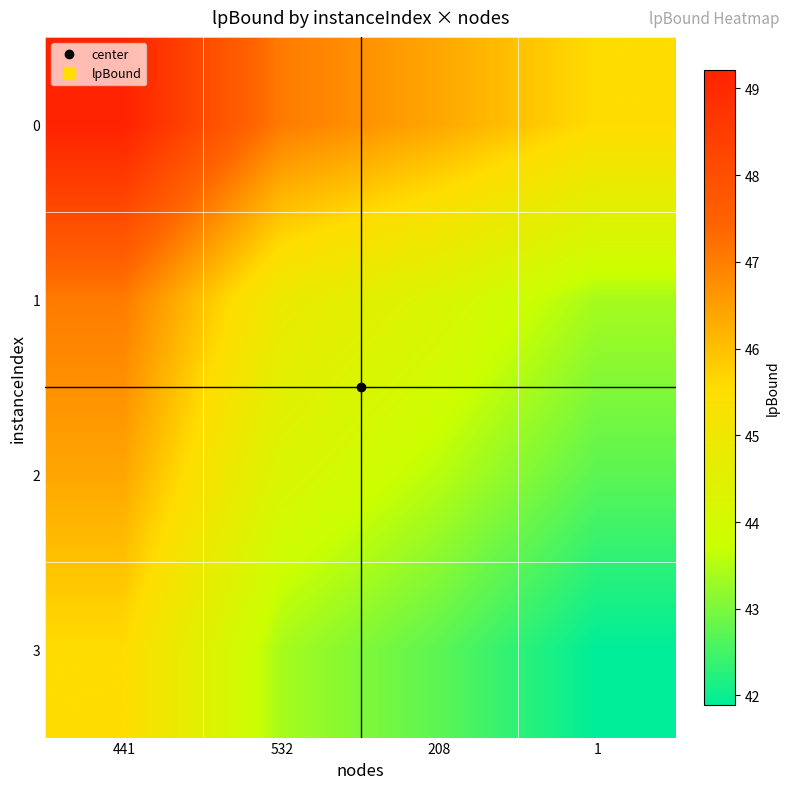

What is the greatest value displayed?

49.2